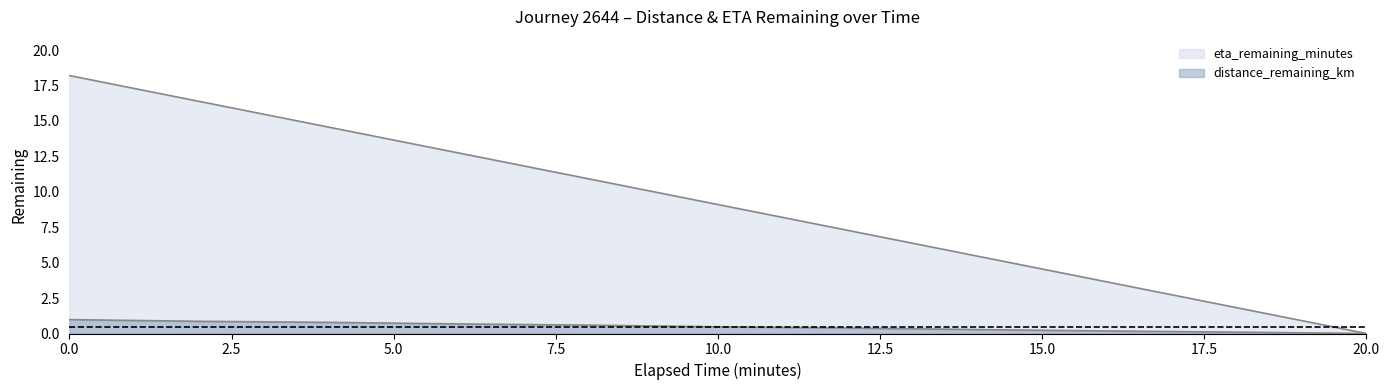

What is the label of the 6th point from the right?

10.0